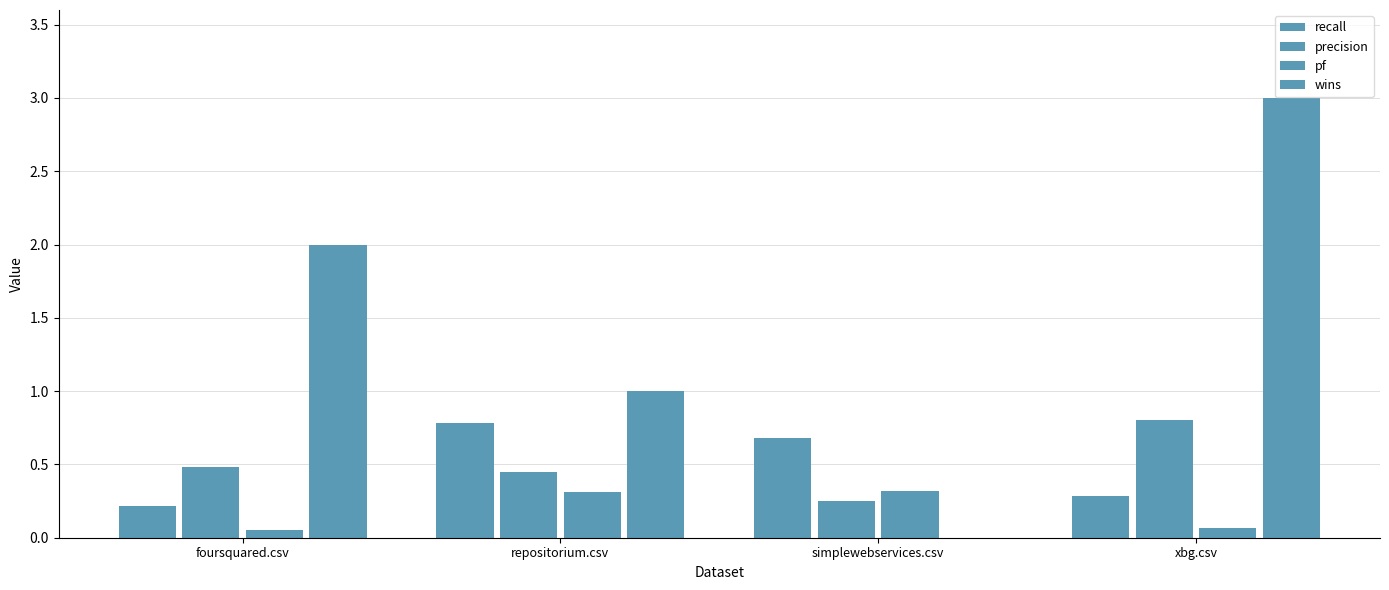

Which series has the largest total across all categories?

wins